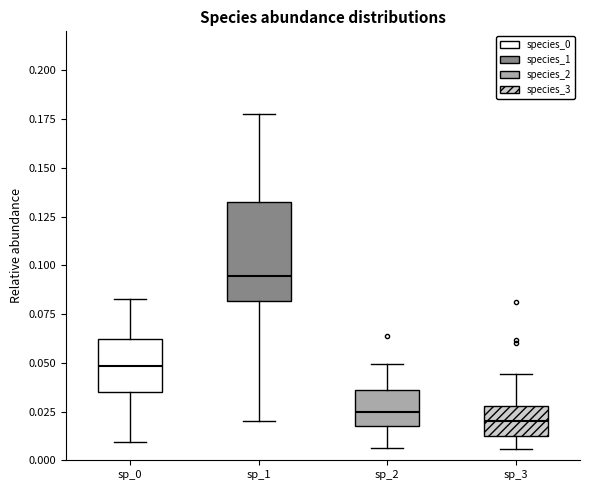

Reading left to right, read every box against the y-axis: the position of its median line, the range the box covers, and the ends of its whiskers. The values are not printed on the chart, so give them approximately, as read against the axis.

sp_0: median 0.050, box 0.035 to 0.060, whiskers 0.010 to 0.085
sp_1: median 0.095, box 0.080 to 0.135, whiskers 0.020 to 0.180
sp_2: median 0.025, box 0.020 to 0.035, whiskers 0.005 to 0.050
sp_3: median 0.020, box 0.010 to 0.030, whiskers 0.005 to 0.045